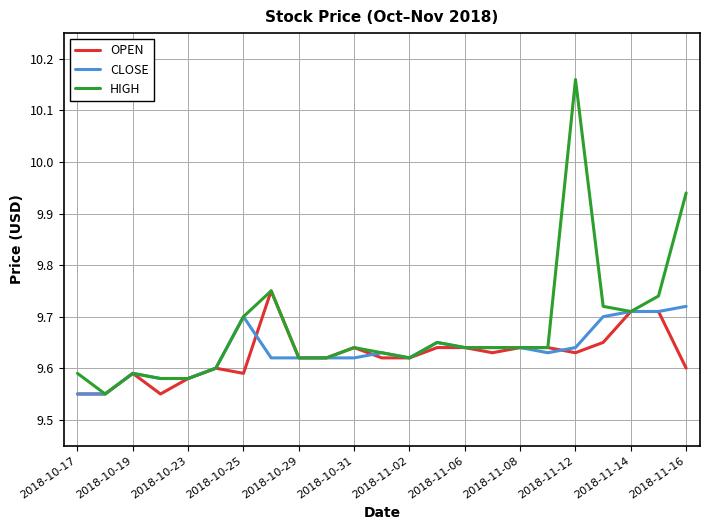

Which series has the largest total across all categories?

HIGH